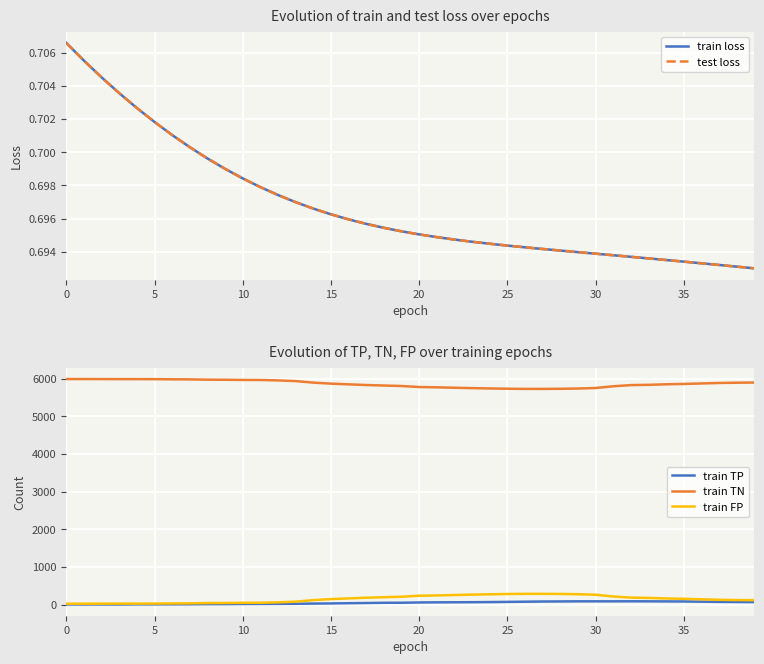

What is the value of the train loss point at the 5th from the left?

0.7